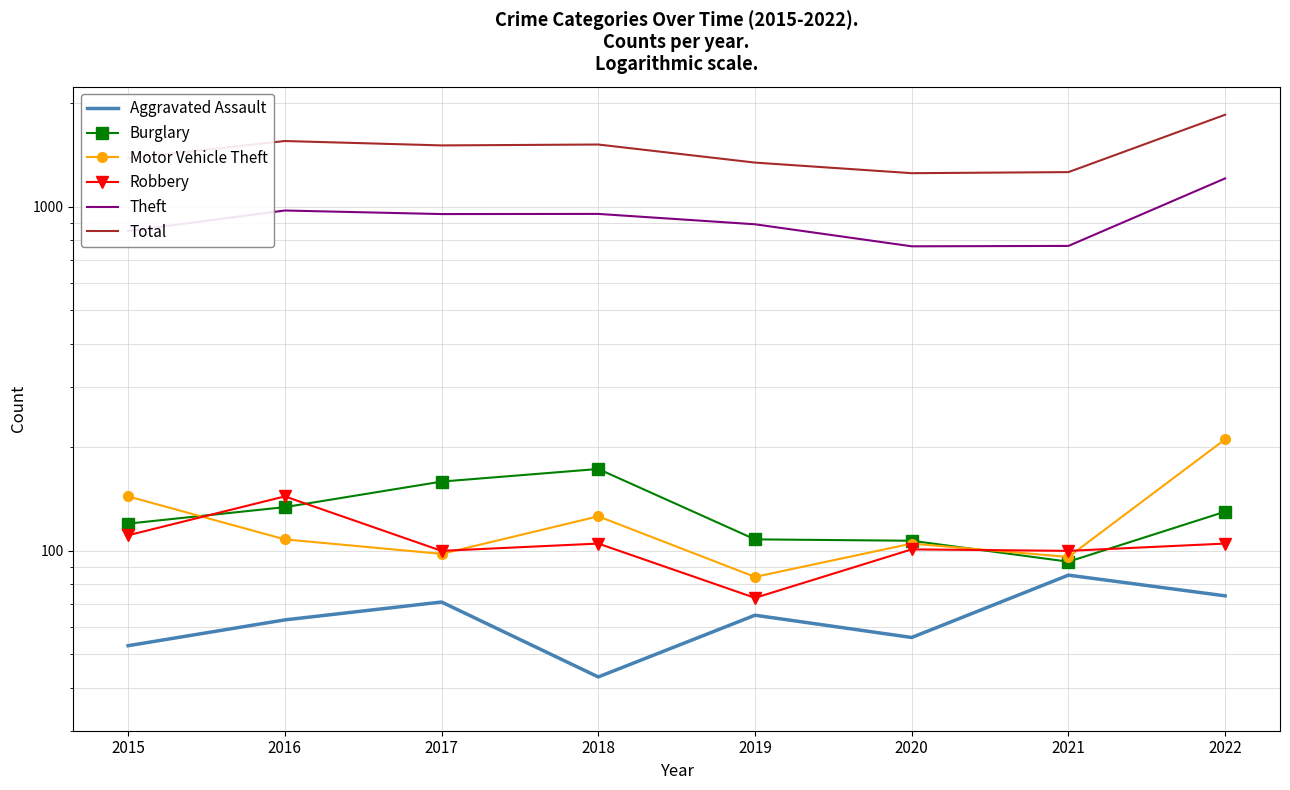

Which series has the widest spread of values?

Total